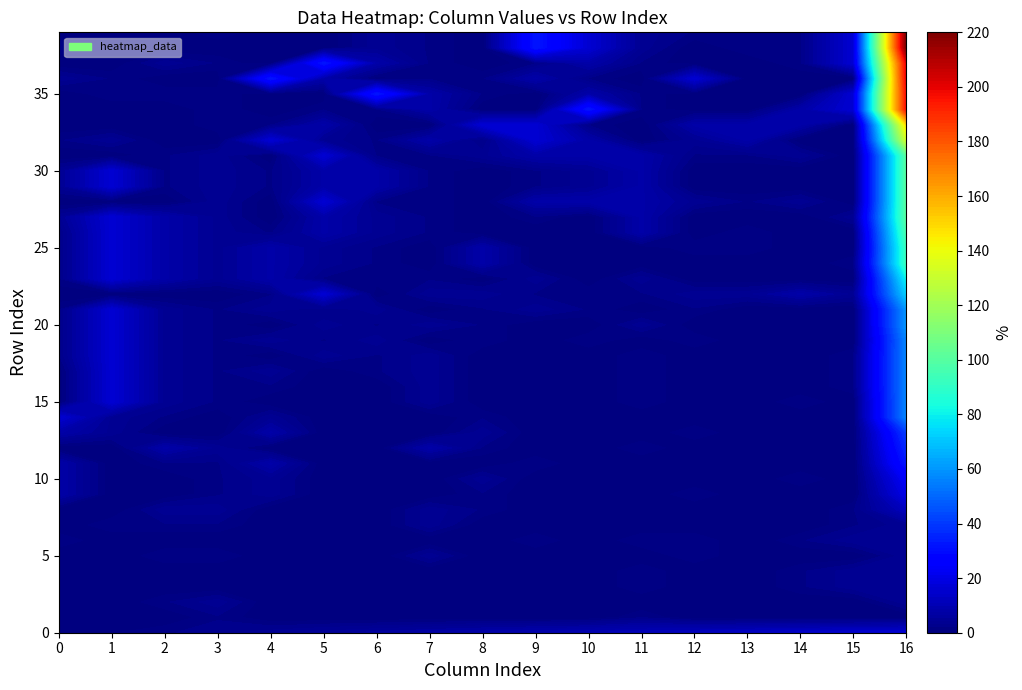

What is the sum of the 3 values at 7 and 24?

6